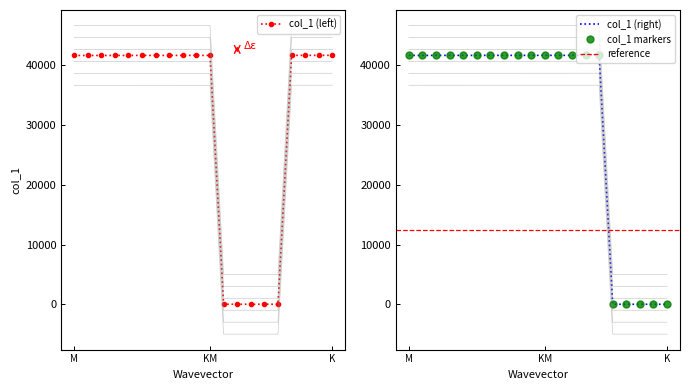

What is the difference between the maximum and minimum values?

41650